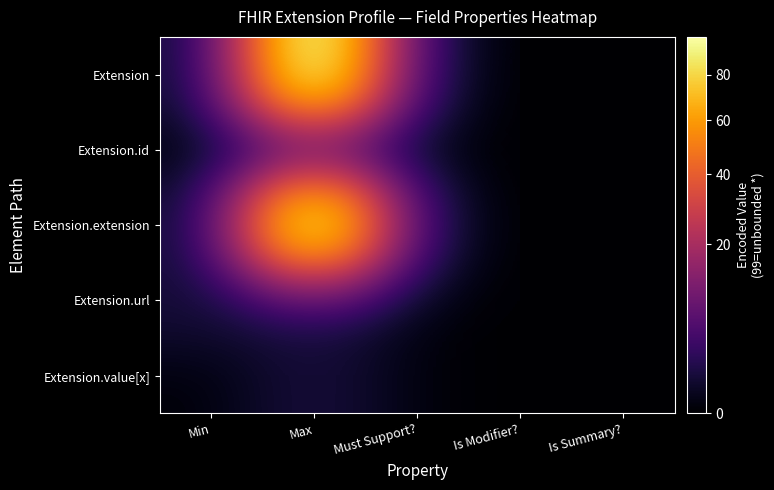

At which category is the sum across all series the highest?

Max